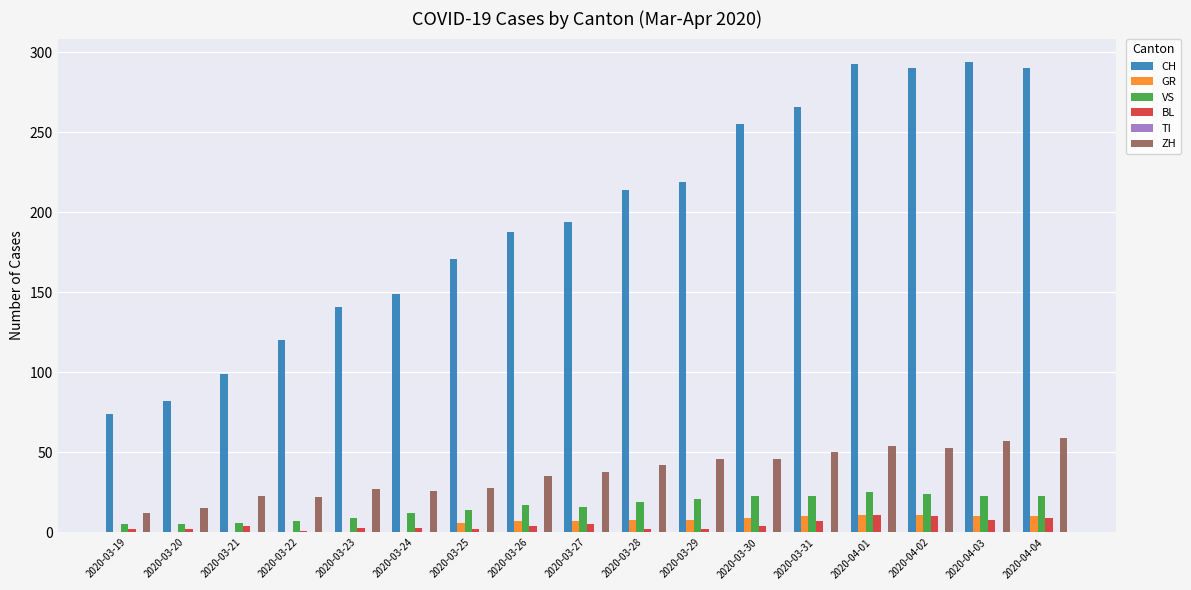

Which series has the largest total across all categories?

CH